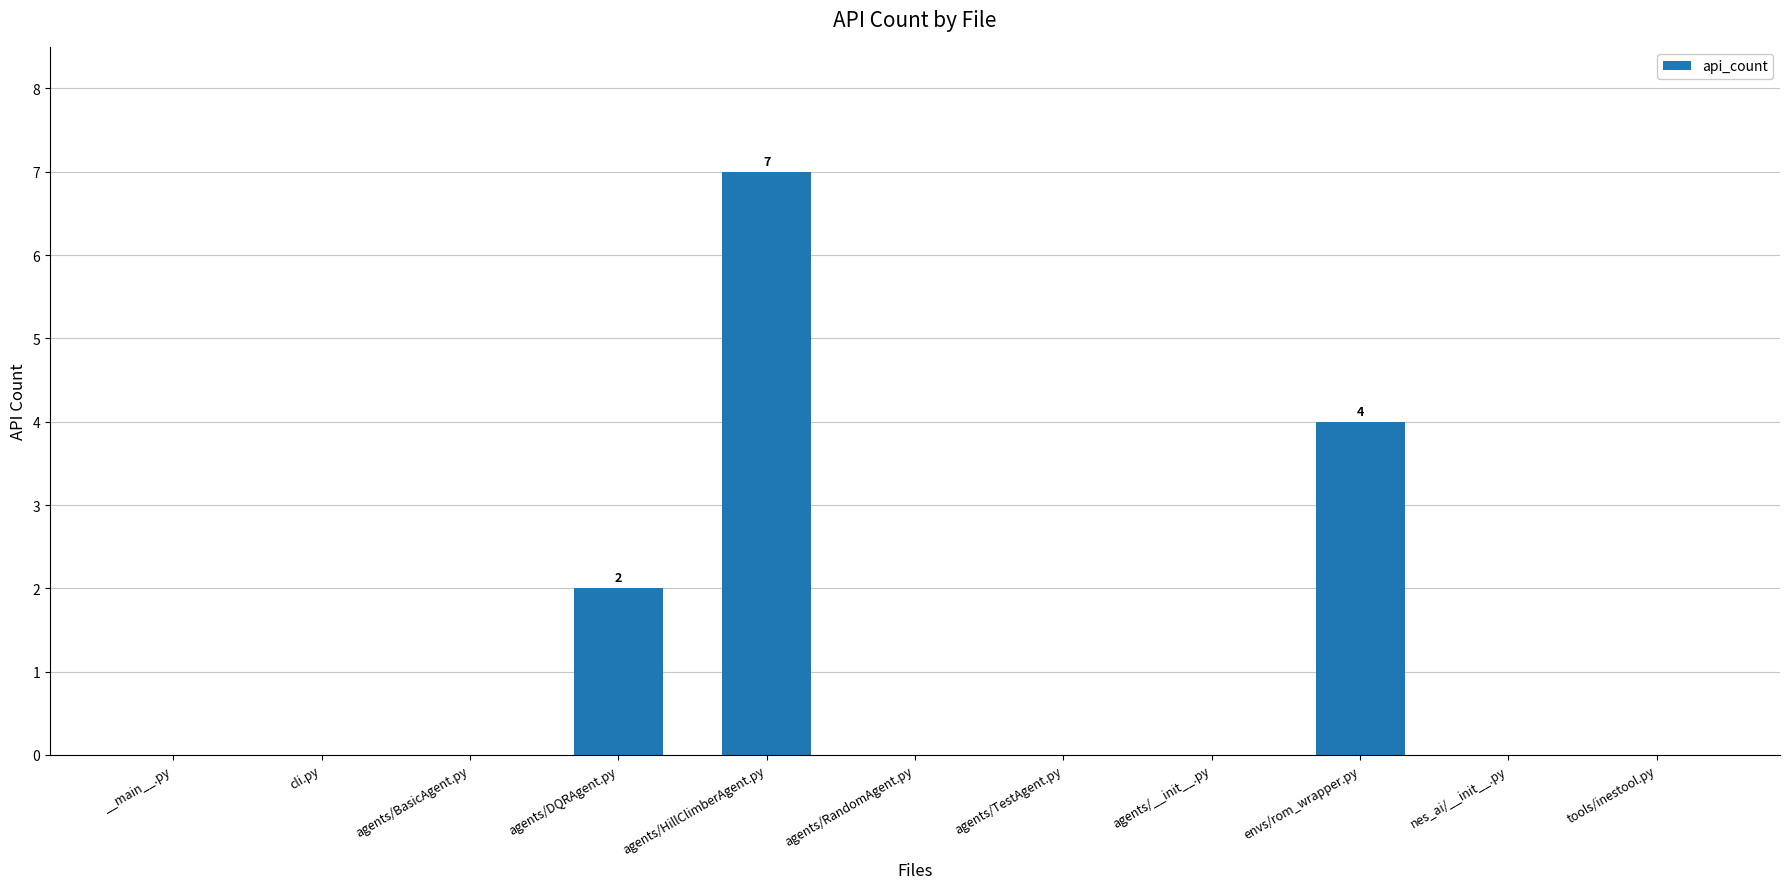

The value at tools/inestool.py is 0. True or false?

True